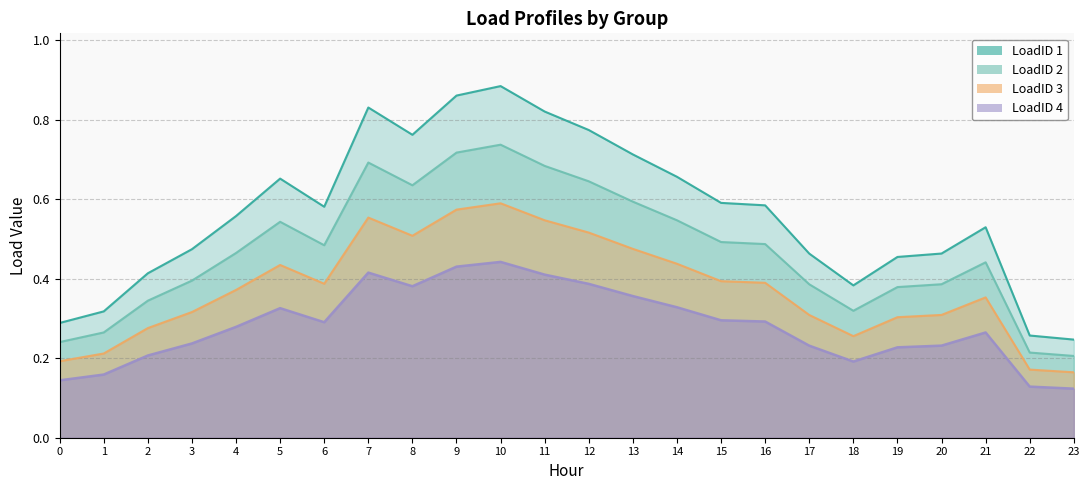

True or false: 1 and 3 intersect in this chart.

False